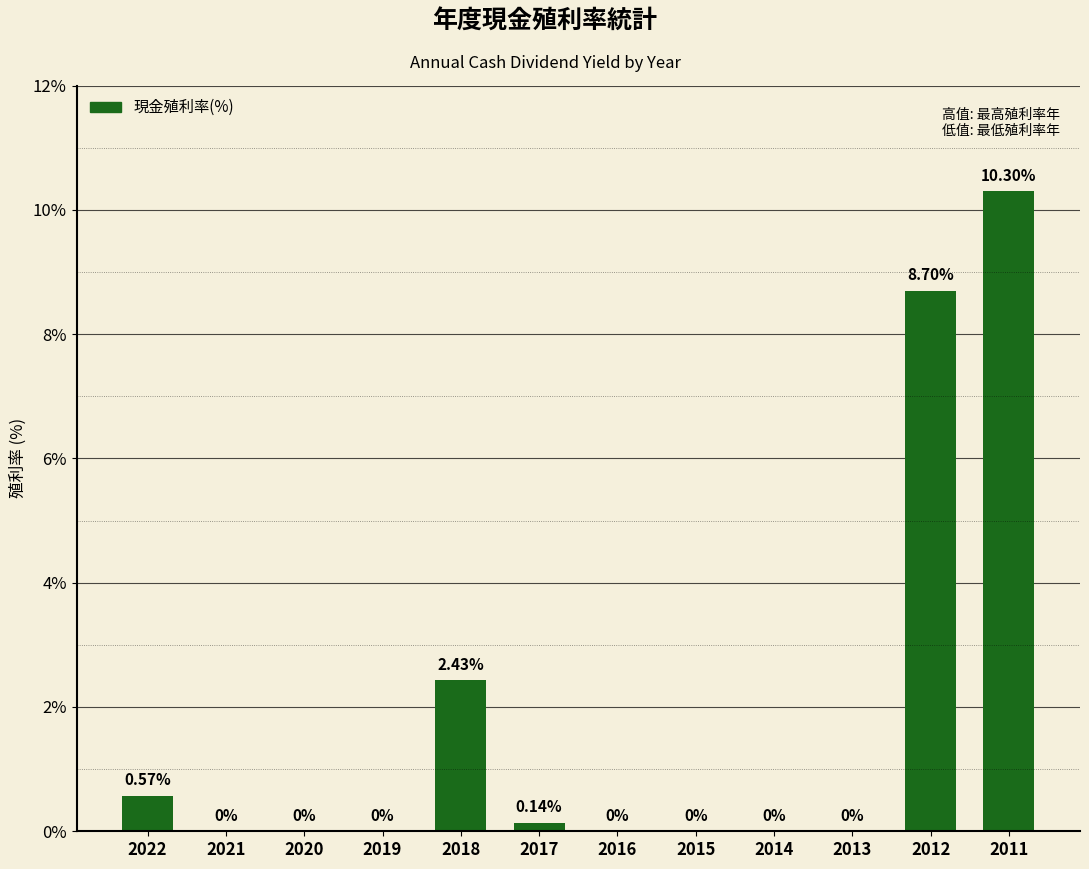

Between 2012 and 2017, which is larger?

2012